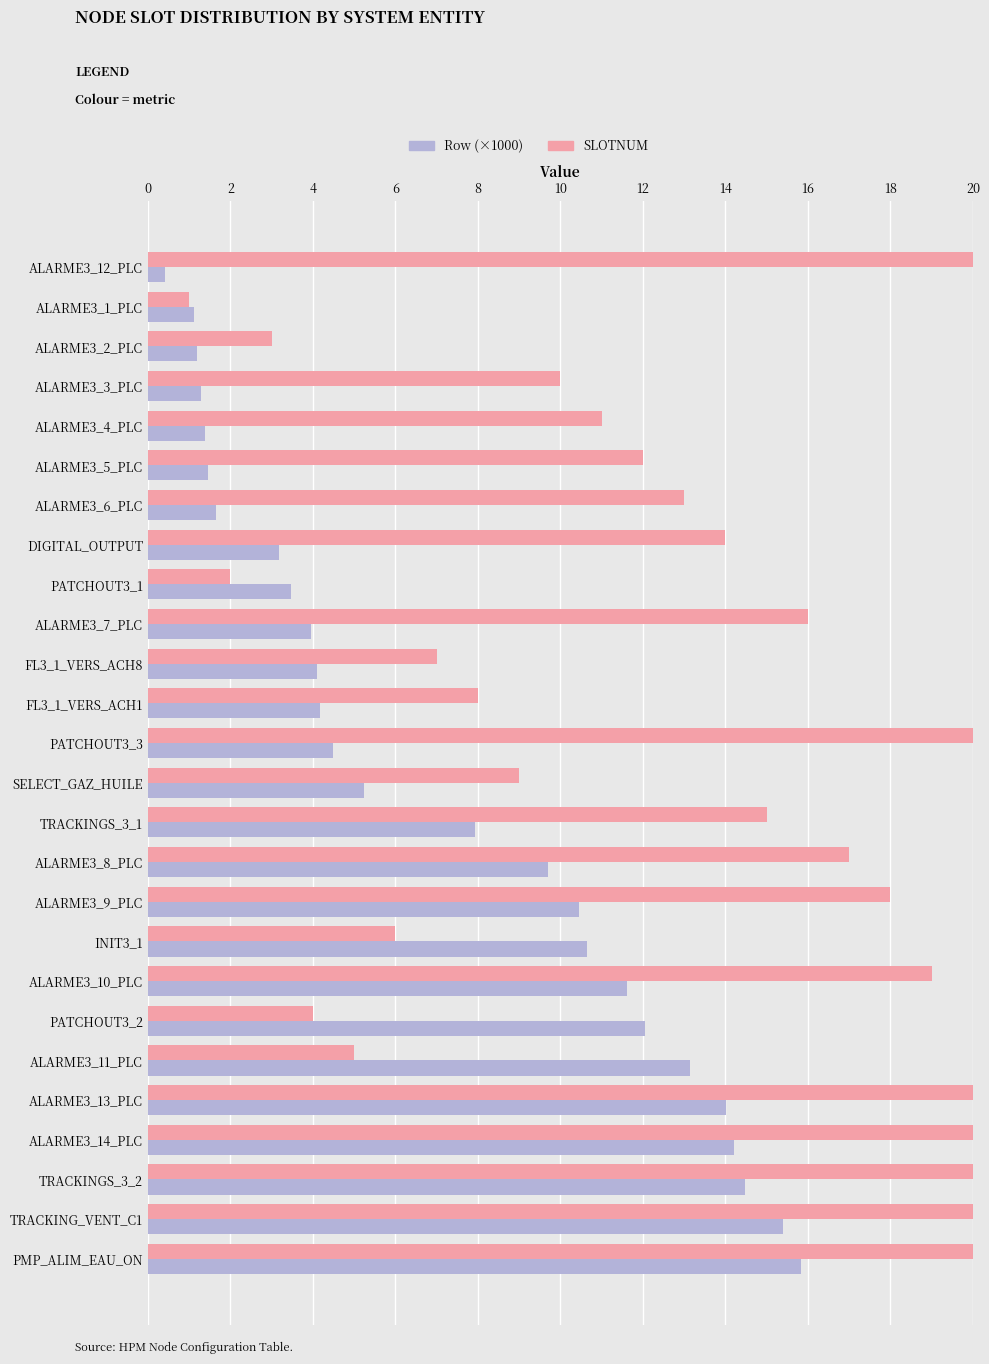

What is the difference between the maximum and minimum values in the Row (×1000) series?

15.4